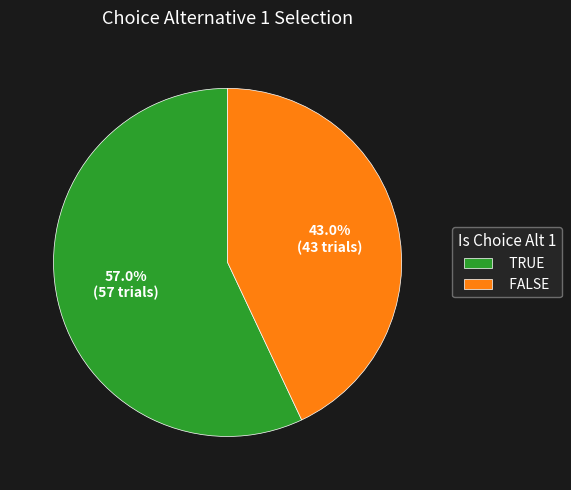

Does any single category account for the majority?

Yes